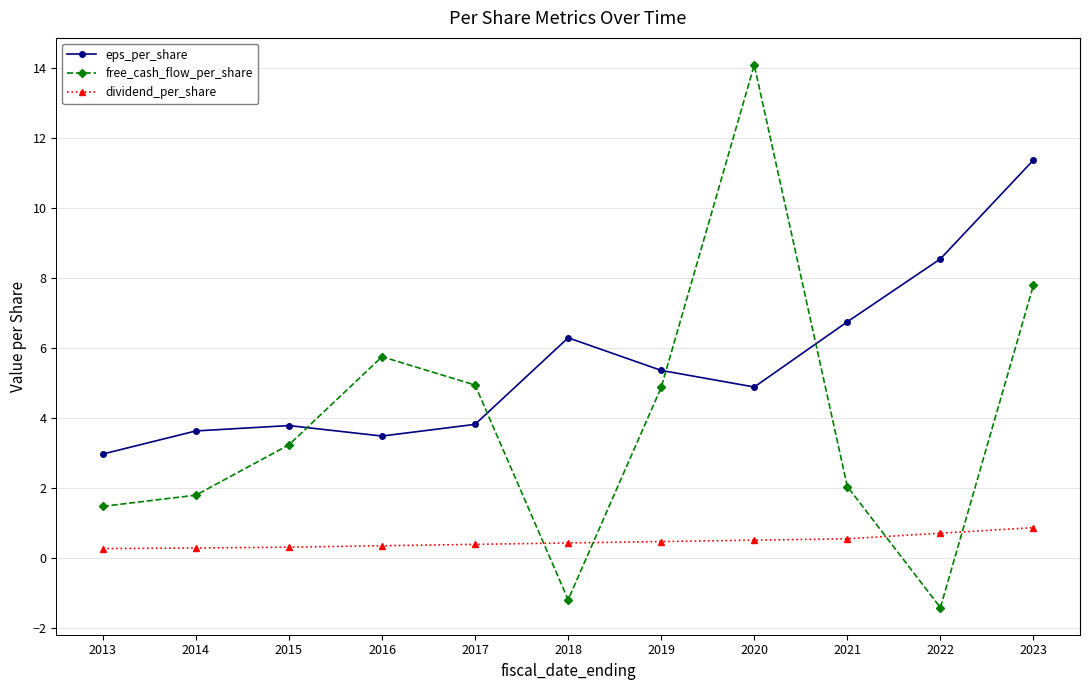

How many values in free_cash_flow_per_share are below zero?

2